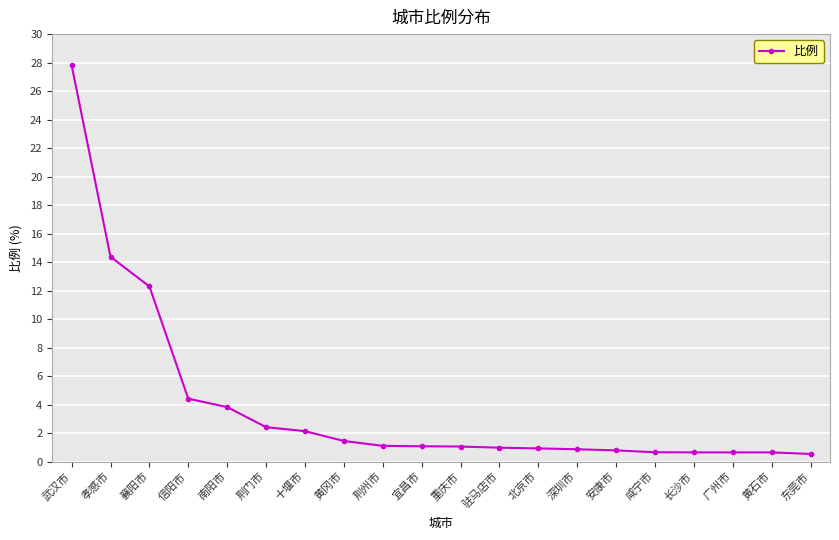

Between 黄冈市 and 咸宁市, which is larger?

黄冈市